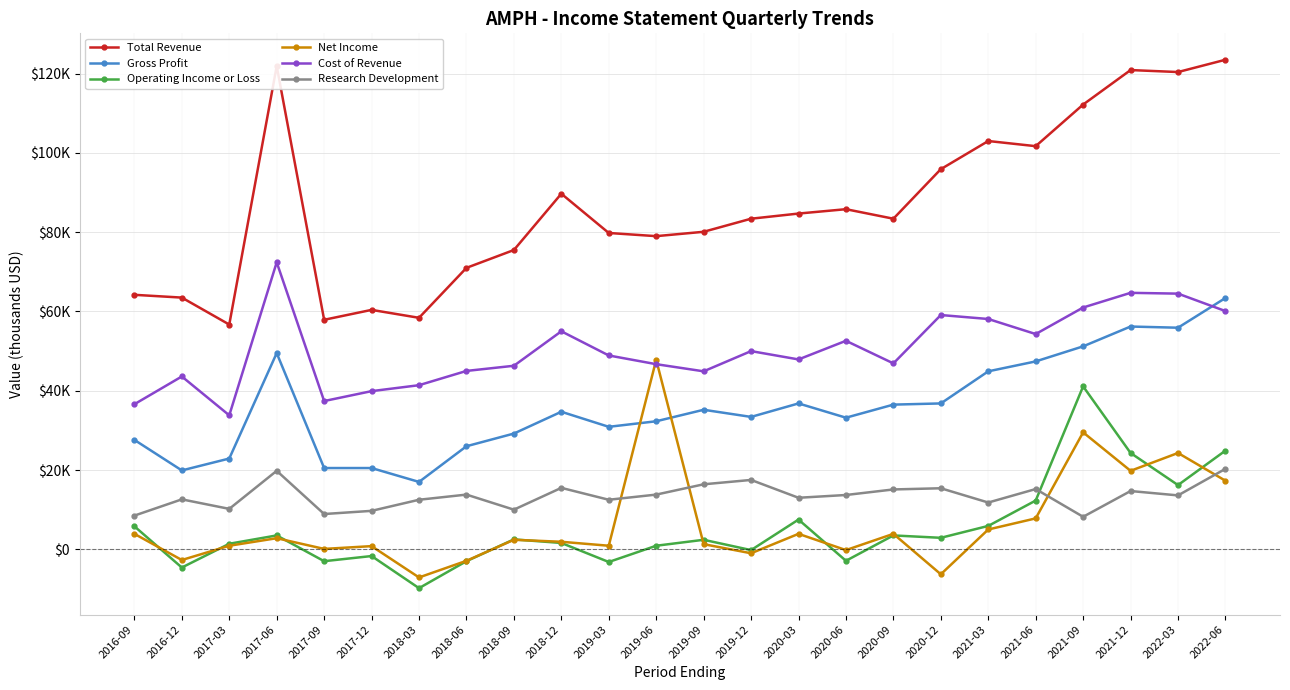

What is the label of the 9th point from the right?

2020-06